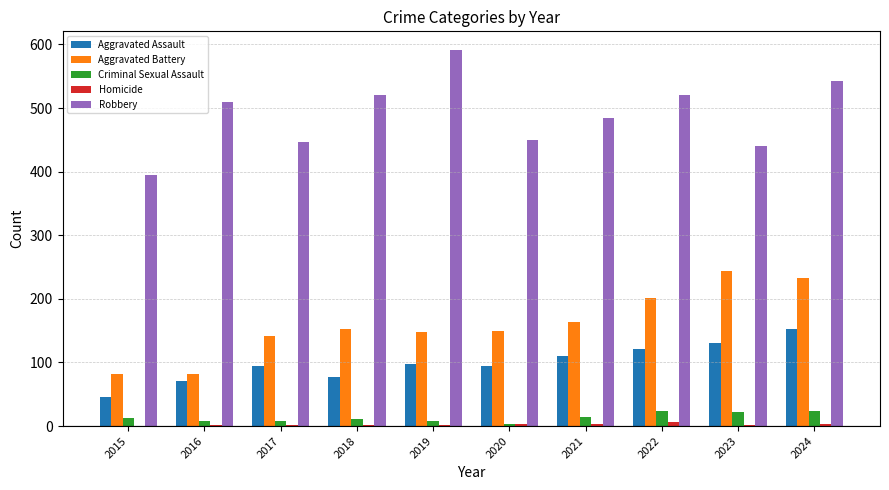

Which series has the largest total across all categories?

Robbery